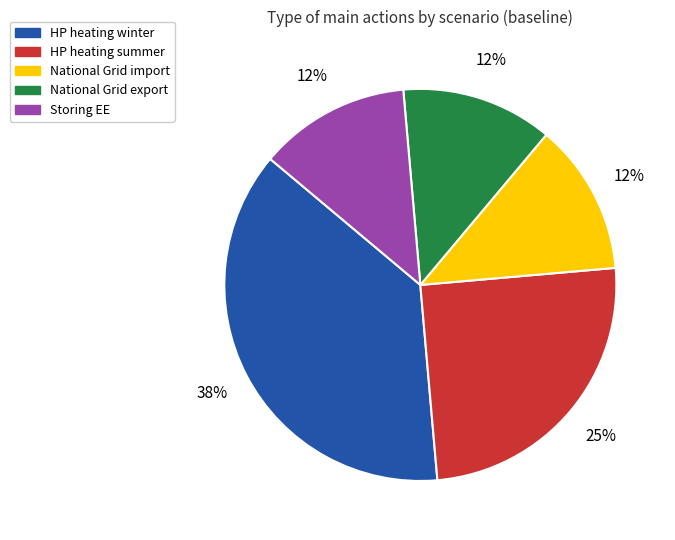

Is Storing EE the majority of the pie?

No